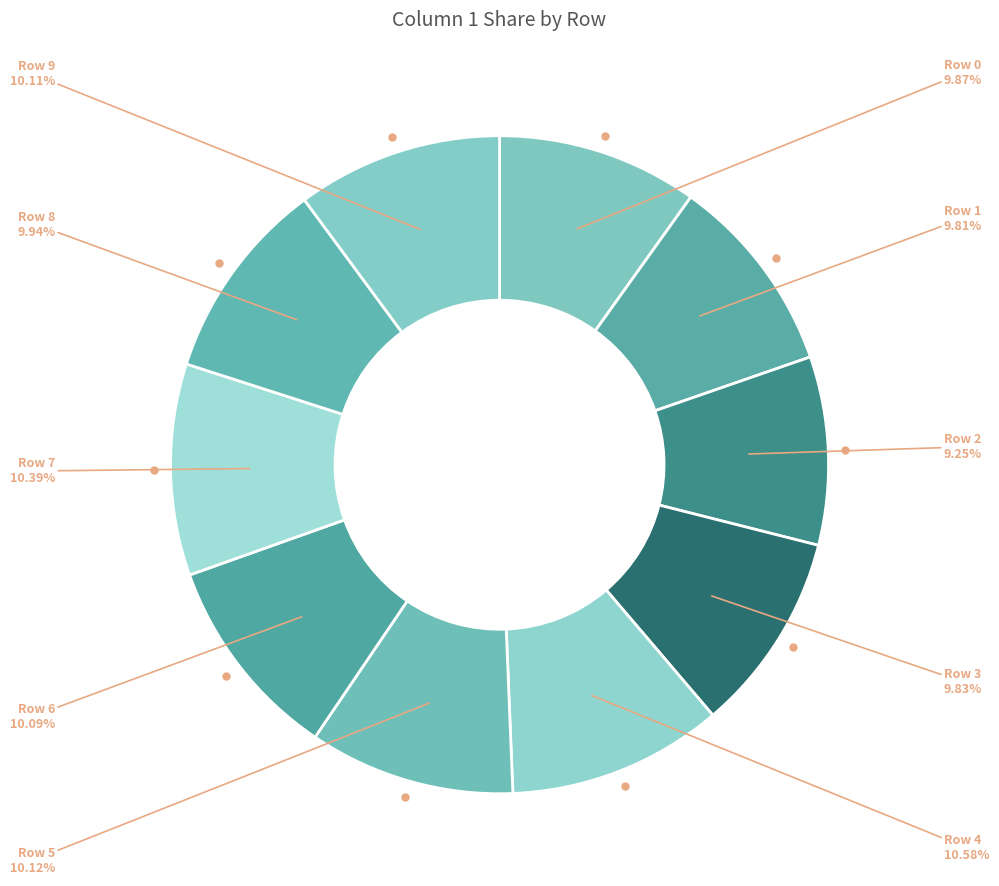

How many slices are in this pie chart?

10